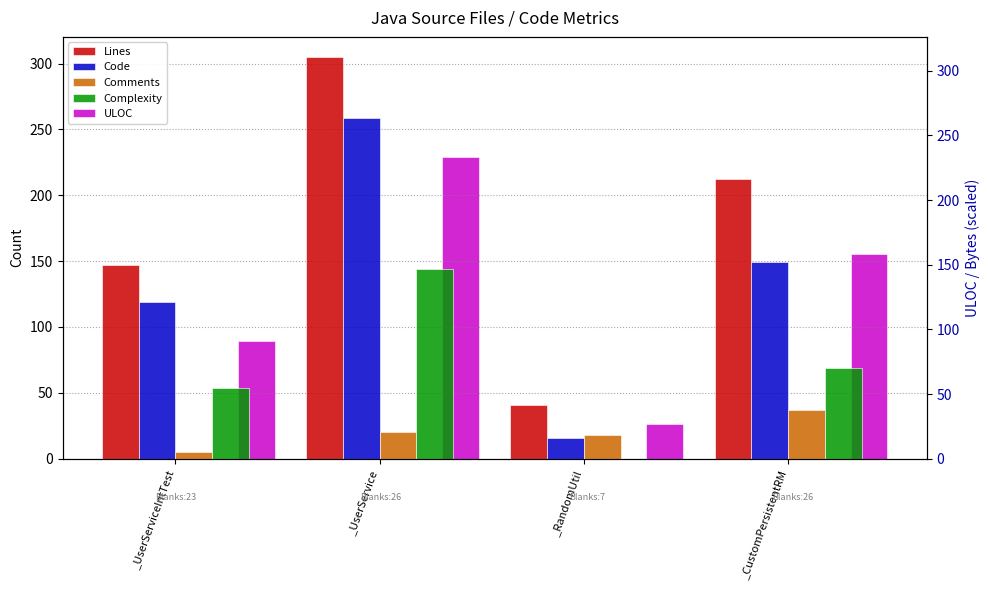

List the series in order of their peak value, highest first.

Lines, Code, ULOC, Complexity, Comments